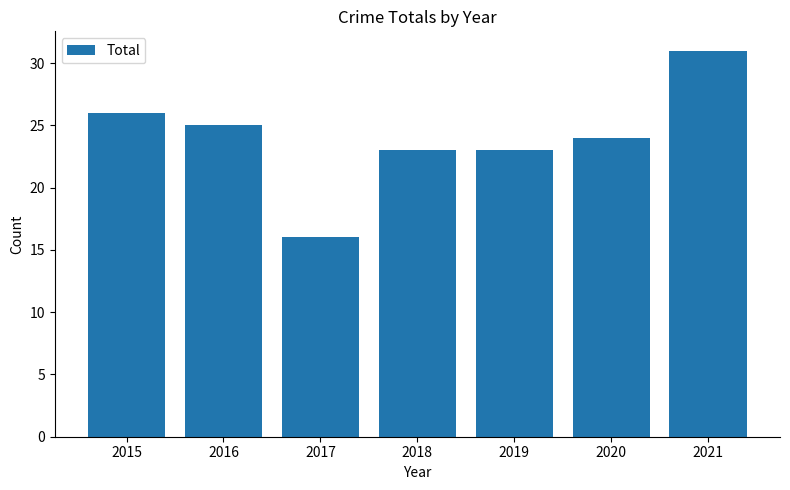

What is the difference between the maximum and minimum values?

15